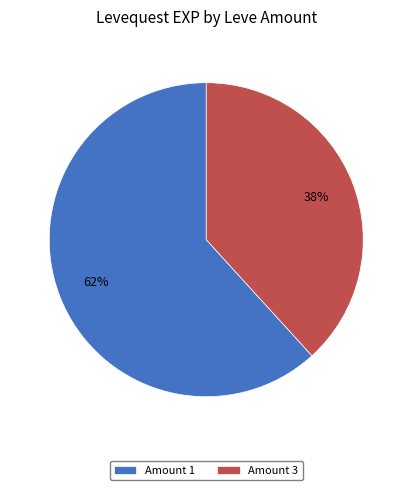

To the nearest percent, what portion does Amount 1 represent?

62%